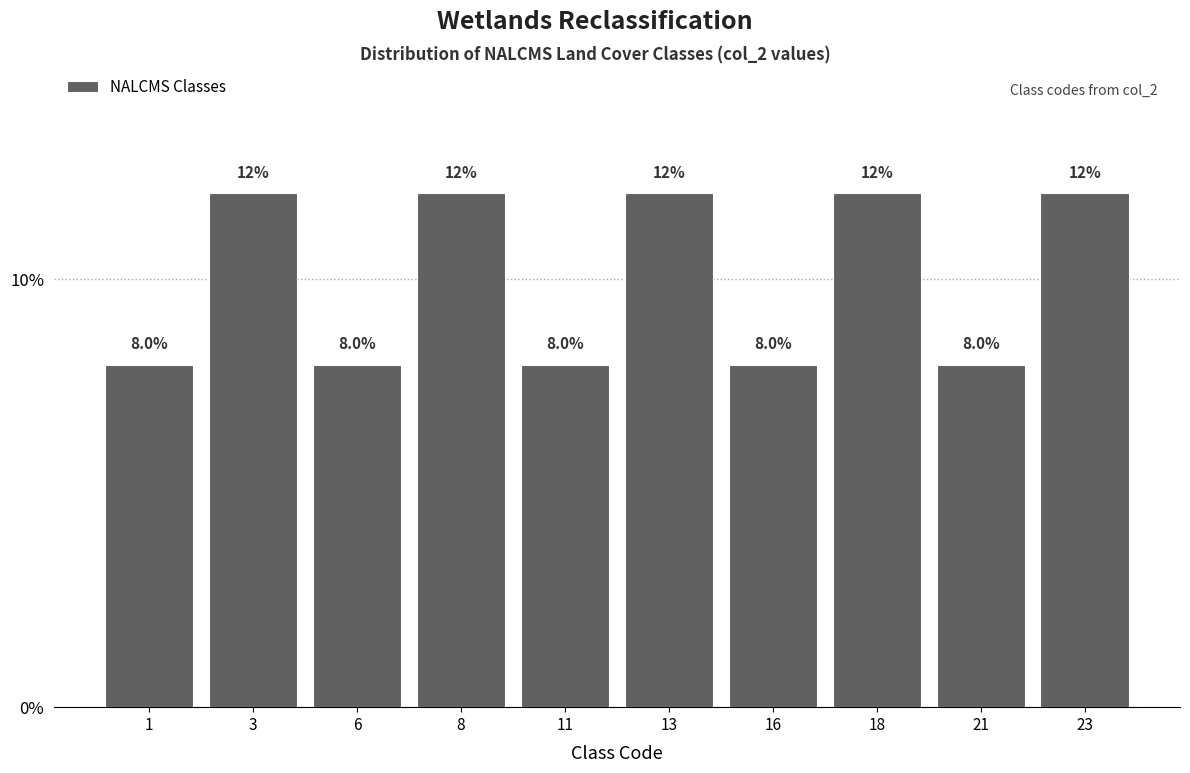

Reading left to right, transcribe this chart: for each bar, give the range it covers on the x-axis and its height.

-0.5 to 2.0: 8.0
2.0 to 4.5: 12.0
4.5 to 7.0: 8.0
7.0 to 9.5: 12.0
9.5 to 12.0: 8.0
12.0 to 14.5: 12.0
14.5 to 17.0: 8.0
17.0 to 19.5: 12.0
19.5 to 22.0: 8.0
22.0 to 24.5: 12.0